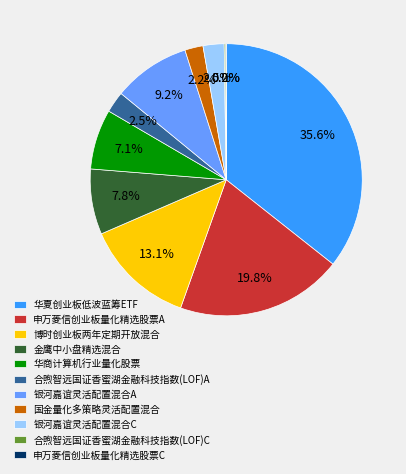

Which slice is the largest?

华夏创业板低波蓝筹ETF